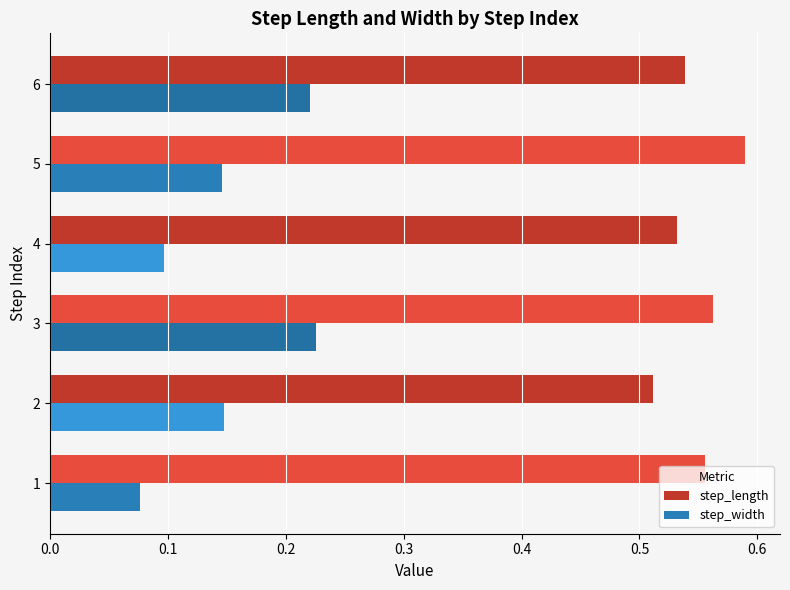

Which series has the largest total across all categories?

step_length